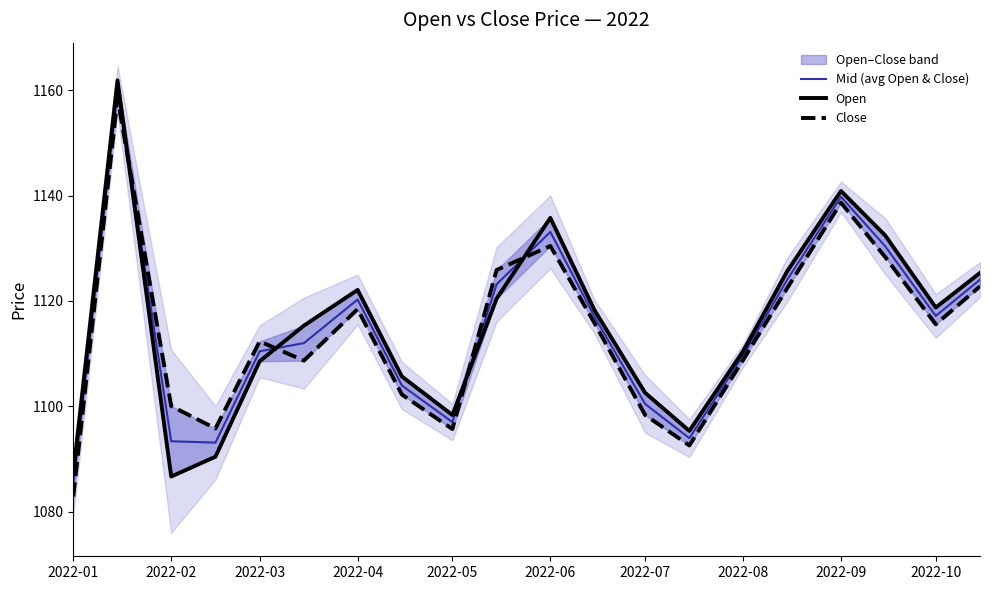

True or false: Mid (avg Open & Close) has a value of 1117.2 at 2022-10.

True